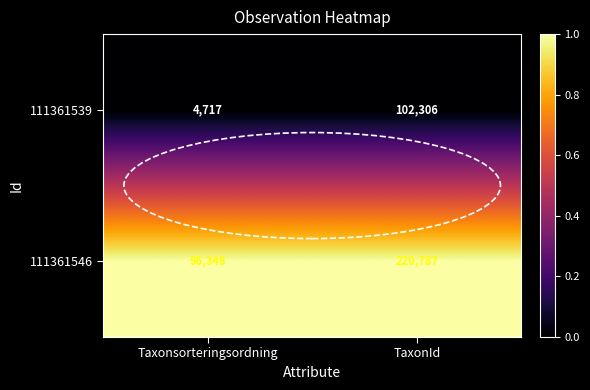

Is the value of 111361539 at Taxonsorteringsordning greater than the value of 111361546 at Taxonsorteringsordning?

No